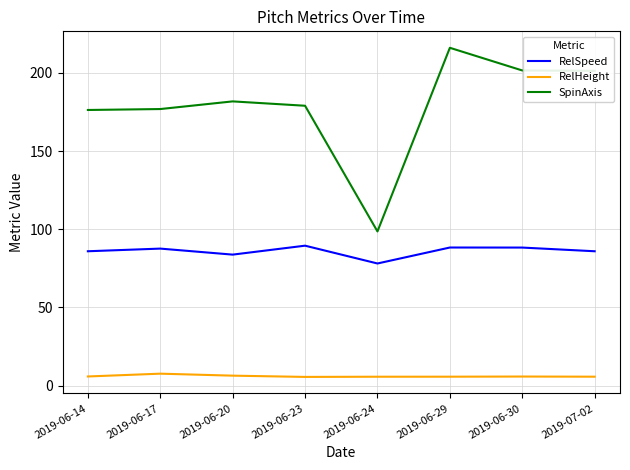

What is the minimum value shown in the chart?

5.6